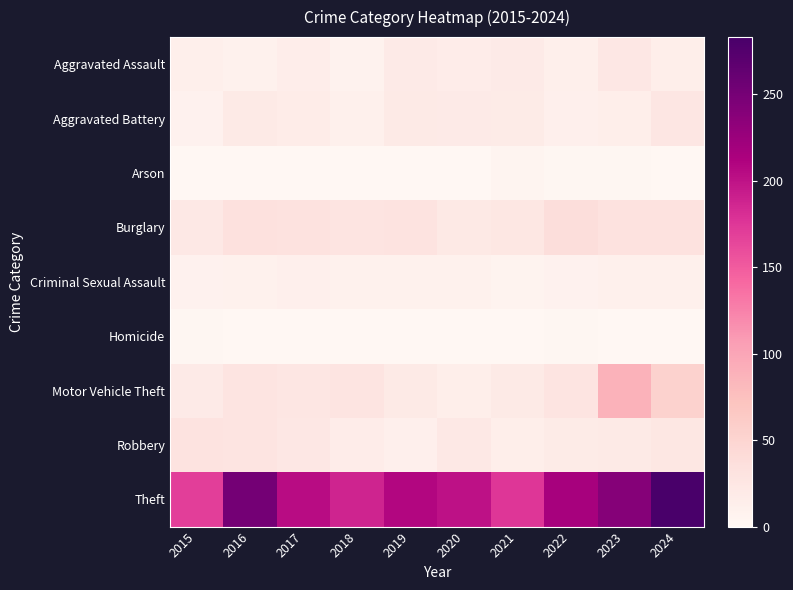

At which category does the chart reach its minimum across all series?

2015